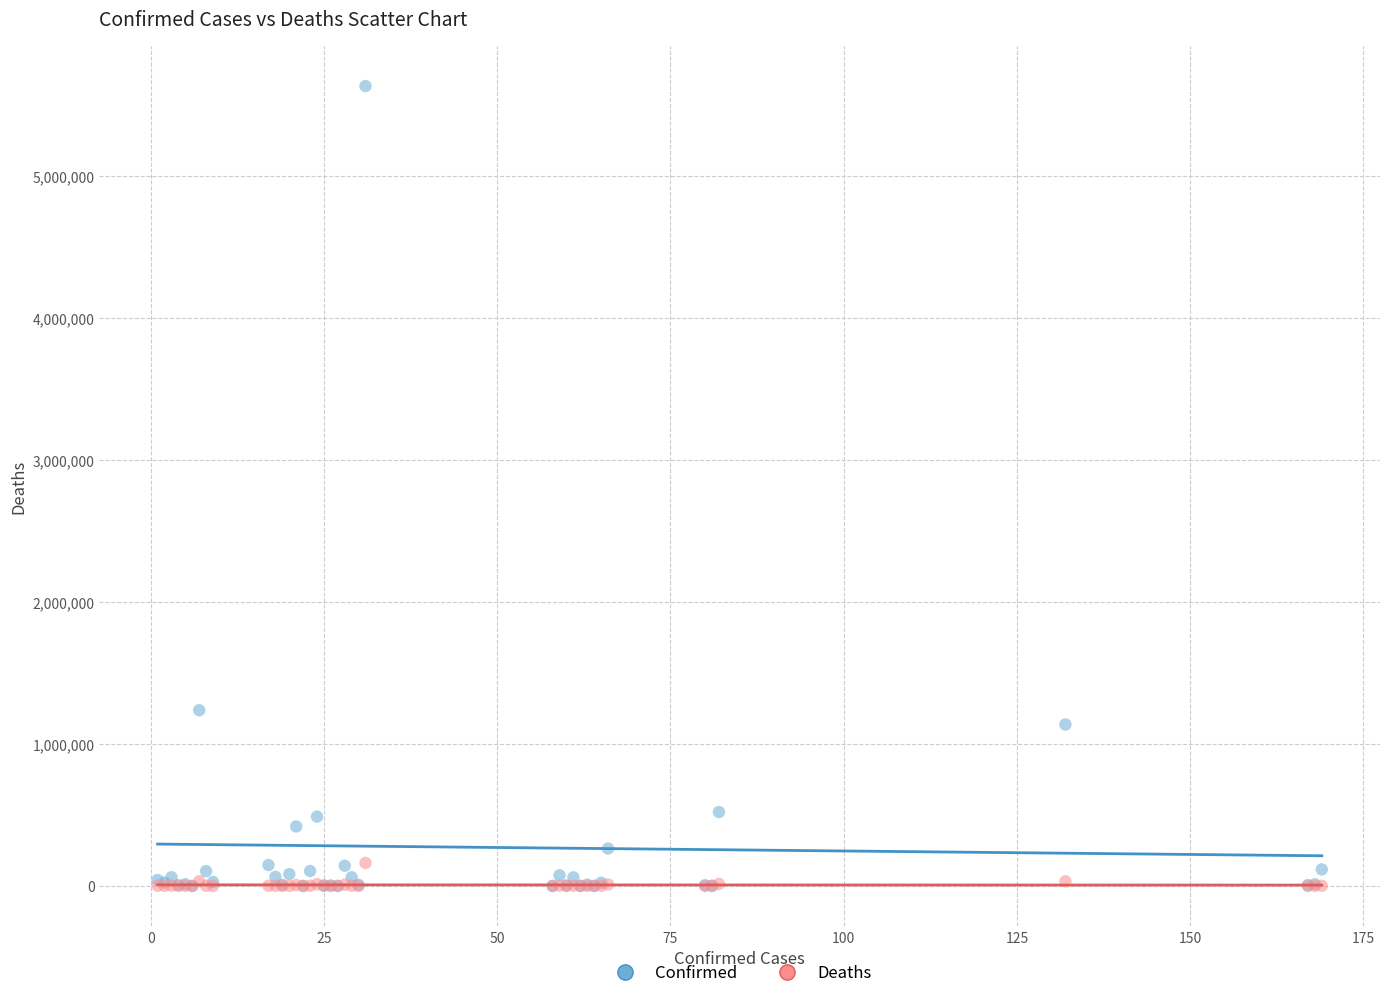

In the Confirmed series, what Y value is closest to 2815655?

1236851